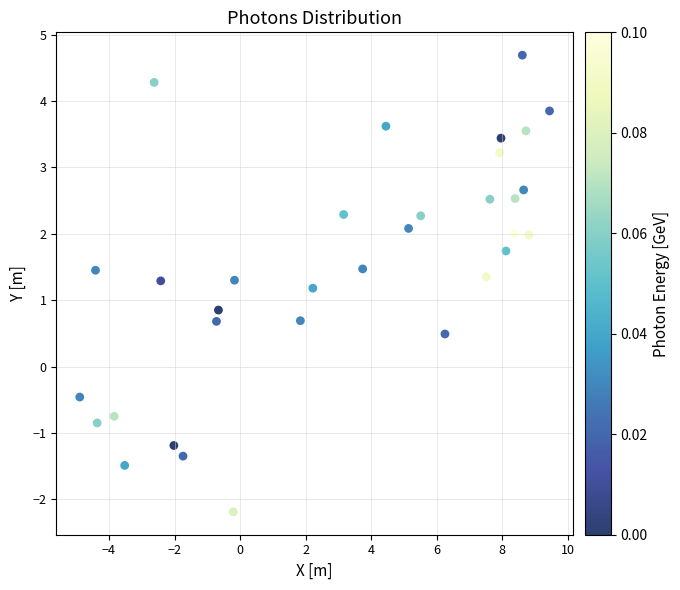

What is the range of Y values (max minus min)?

6.9